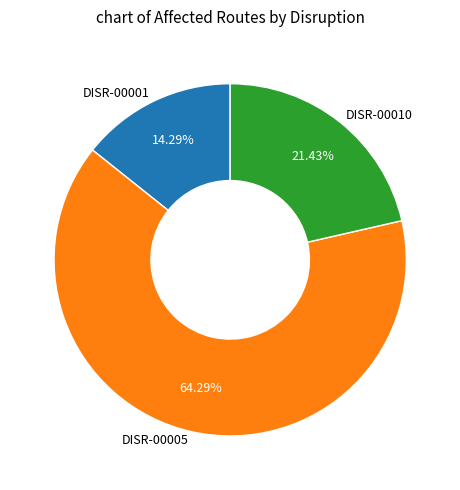

How many segments does this pie chart have?

3